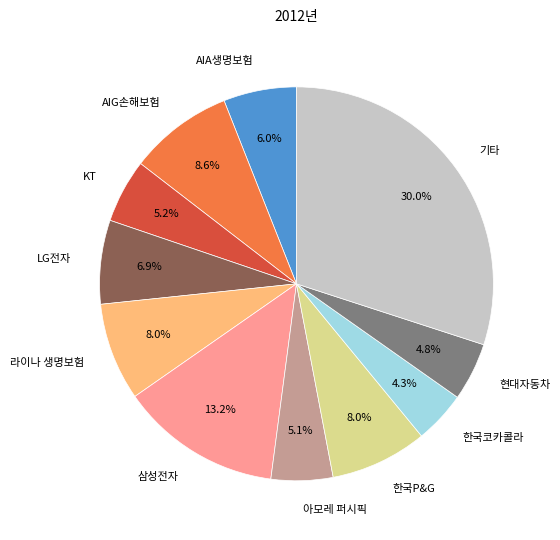

Is it true that AIG손해보험 is 3% of the pie?

False